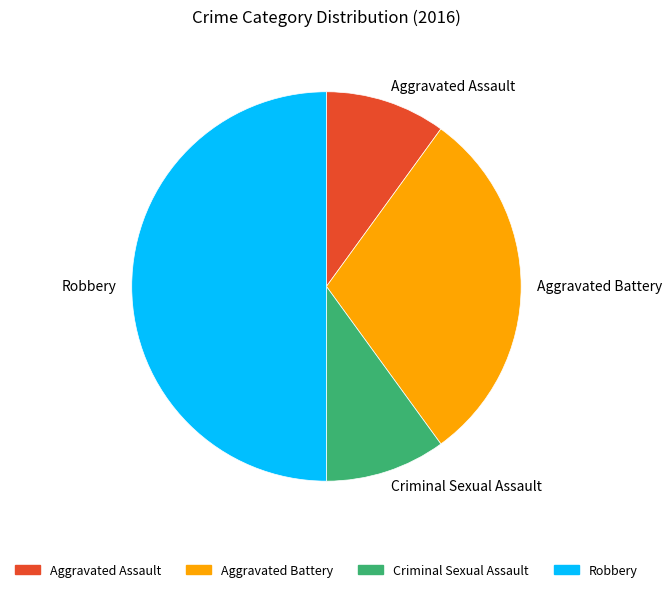

Does Aggravated Battery represent more than half of the total?

No